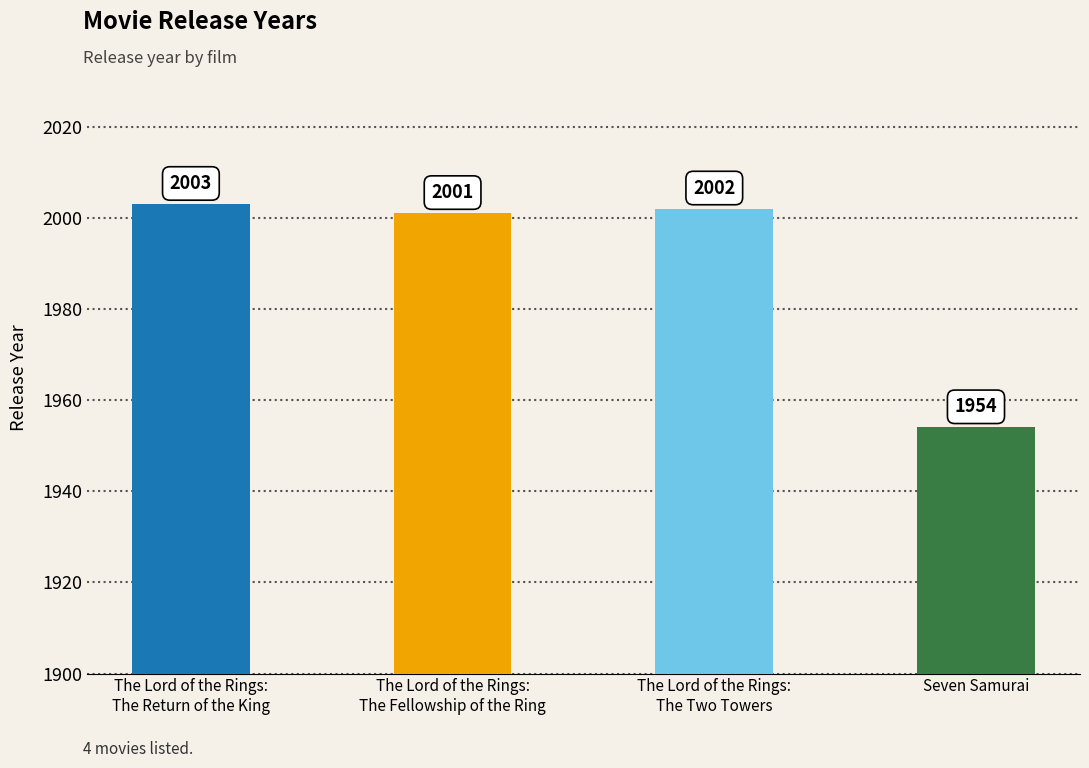

Rank the categories by value from highest to lowest.

The Lord of the Rings:
The Return of the King, The Lord of the Rings:
The Two Towers, The Lord of the Rings:
The Fellowship of the Ring, Seven Samurai